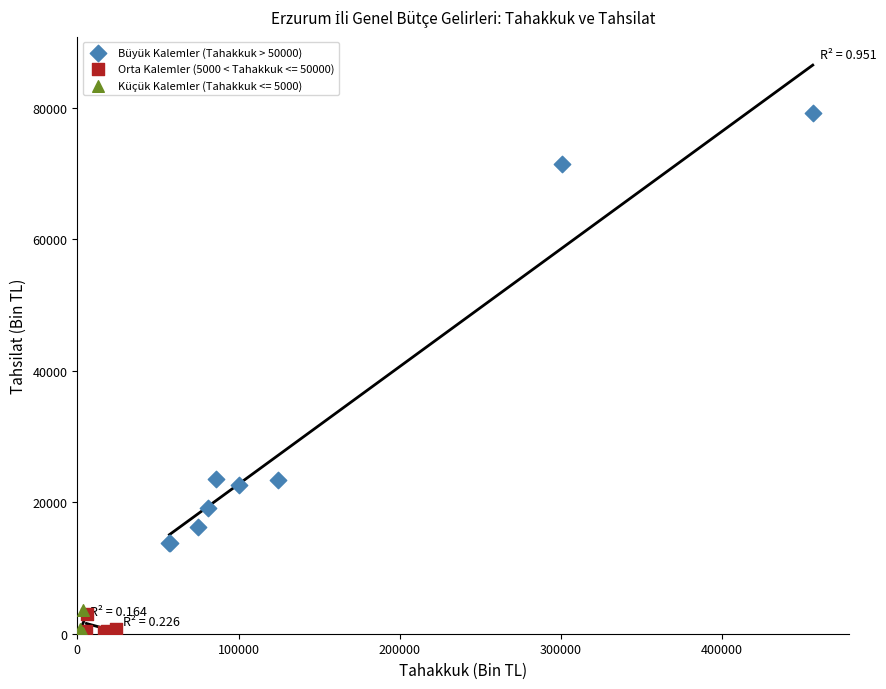

Which series reaches the maximum Y coordinate?

Büyük Kalemler (Tahakkuk > 50000)